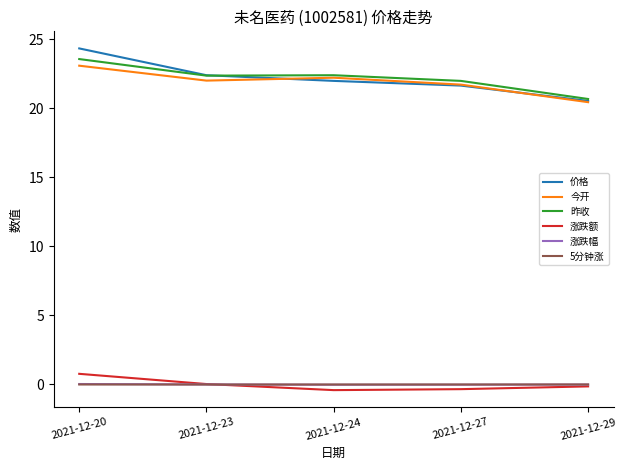

True or false: 价格 has a value of 13.1 at 2021-12-24.

False